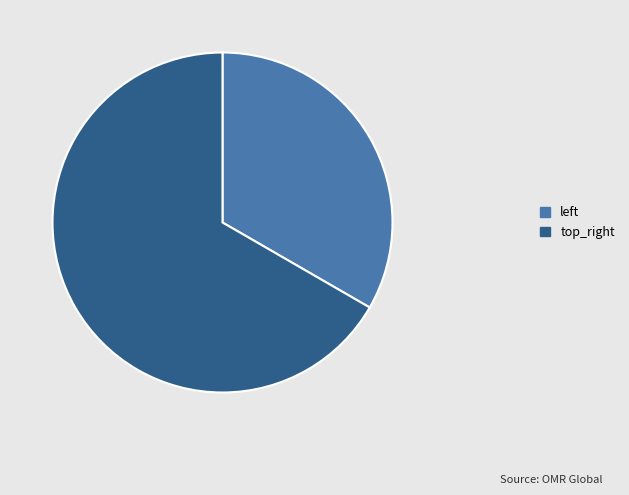

What is the smallest slice in the pie chart?

left